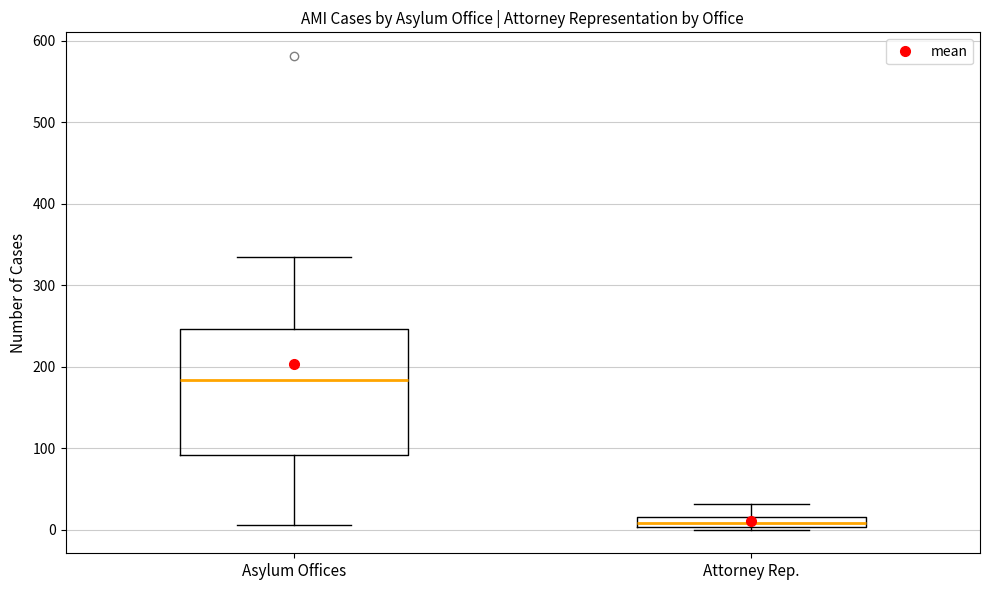

Comparing the boxes themselves (not the whiskers), which one is the tallest?

Asylum Offices